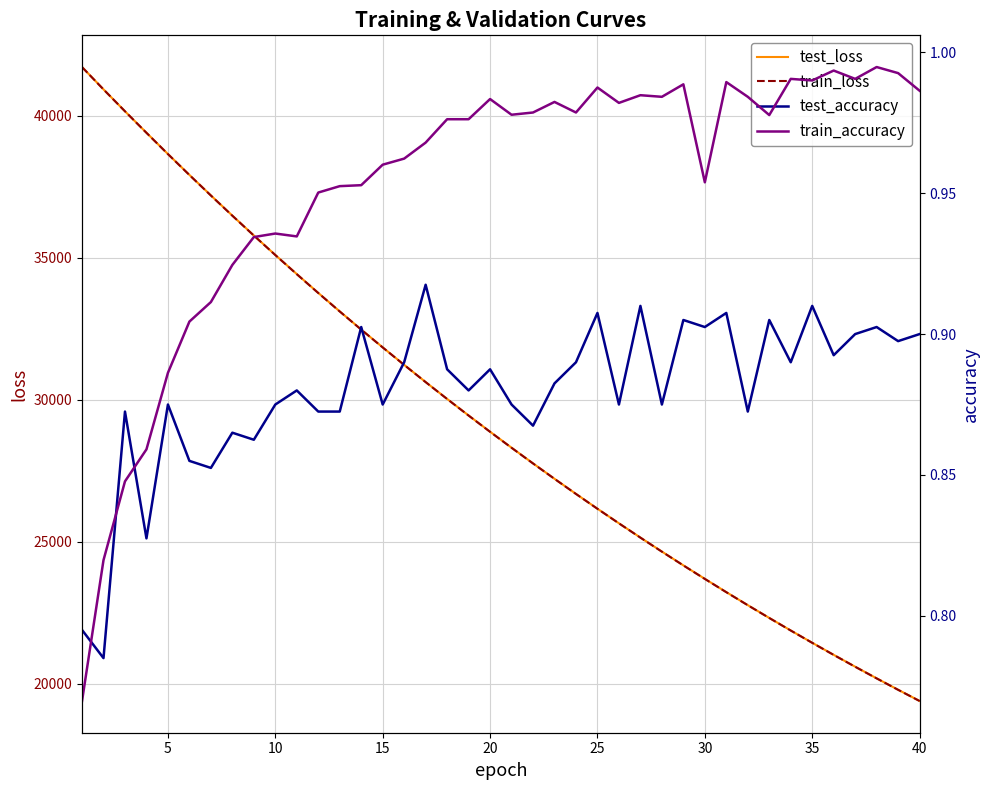

Count the number of categories in the chart.

40